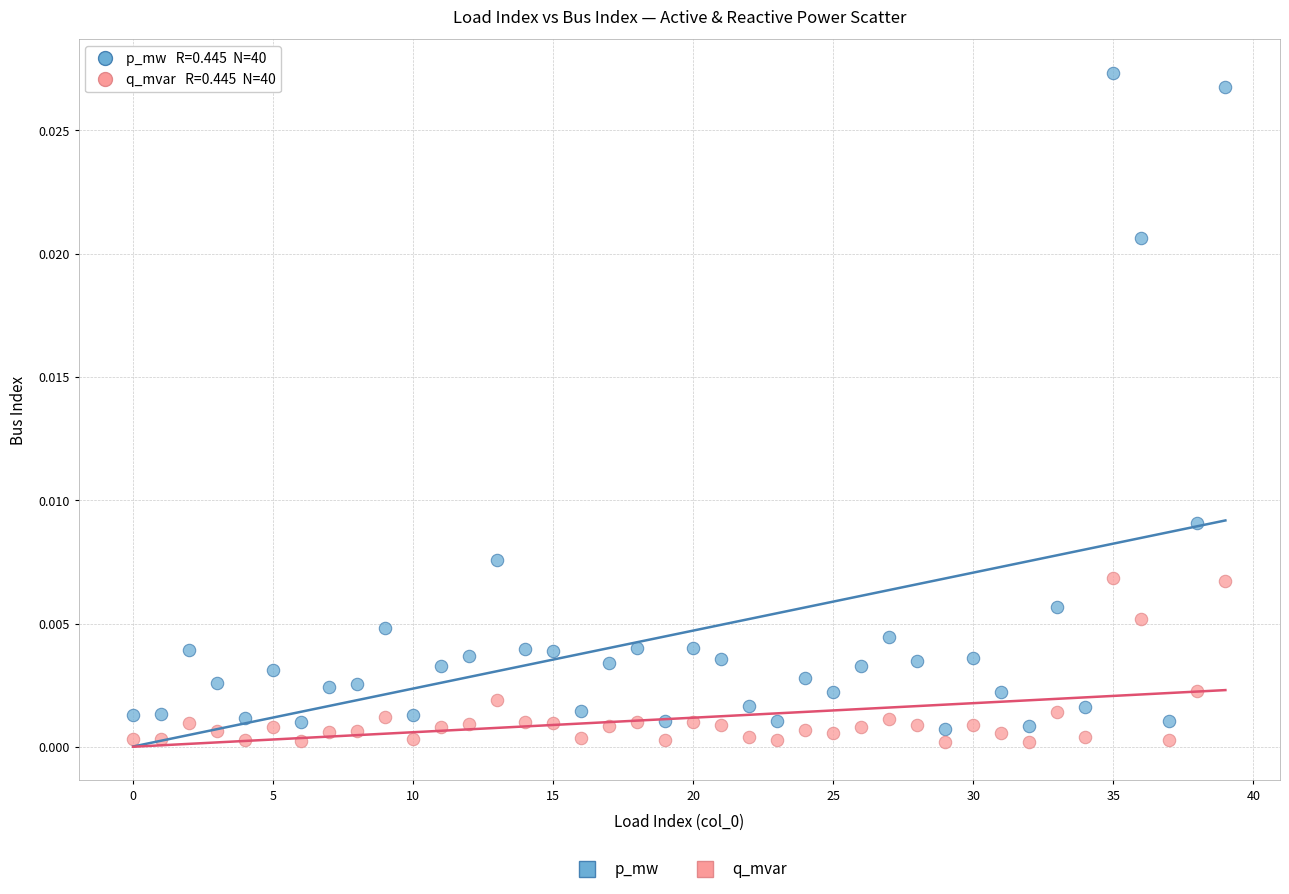

Which series reaches the maximum Y coordinate?

p_mw